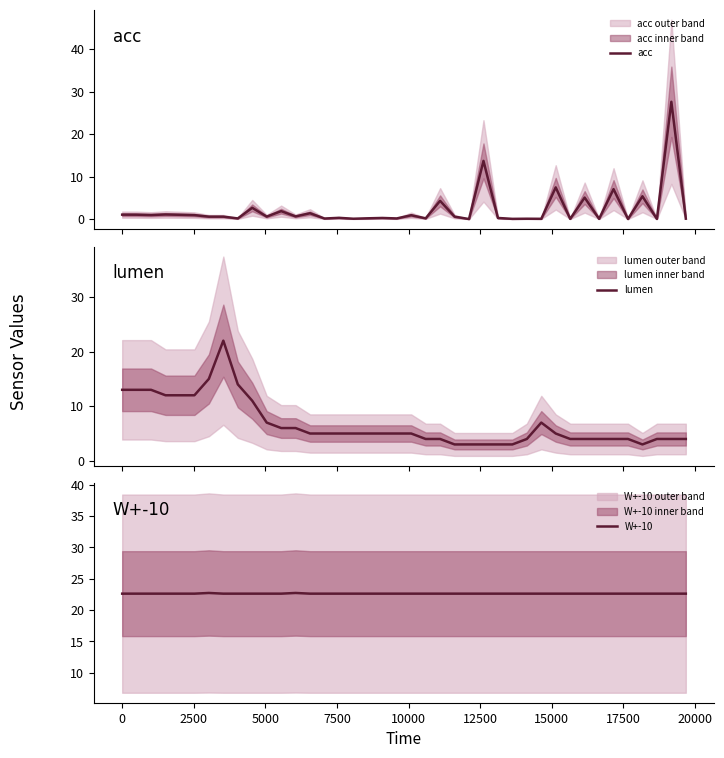

The value of lumen at 16 is 1.2. True or false?

False